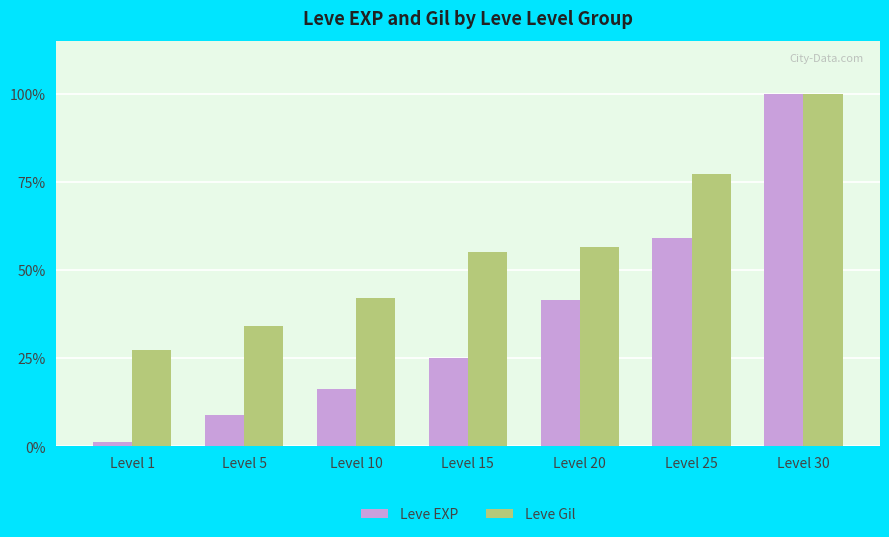

Which series has the widest spread of values?

Leve EXP